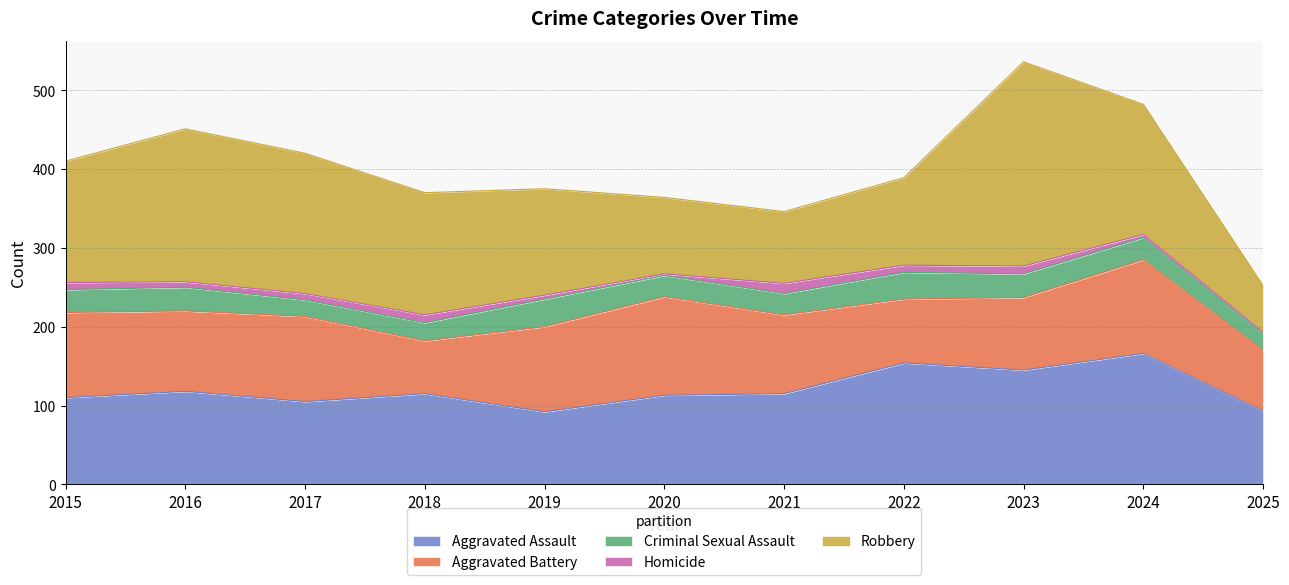

At 2020, list the series in order from largest to smallest.

Aggravated Battery, Aggravated Assault, Robbery, Criminal Sexual Assault, Homicide